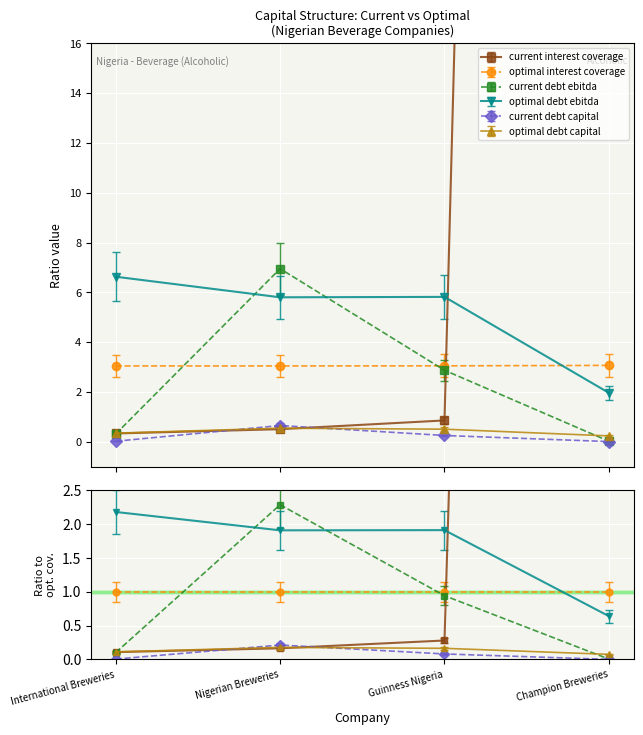

Is the value of current_debt_capital at Guinness Nigeria greater than the value of current_debt_ebitda at Guinness Nigeria?

No